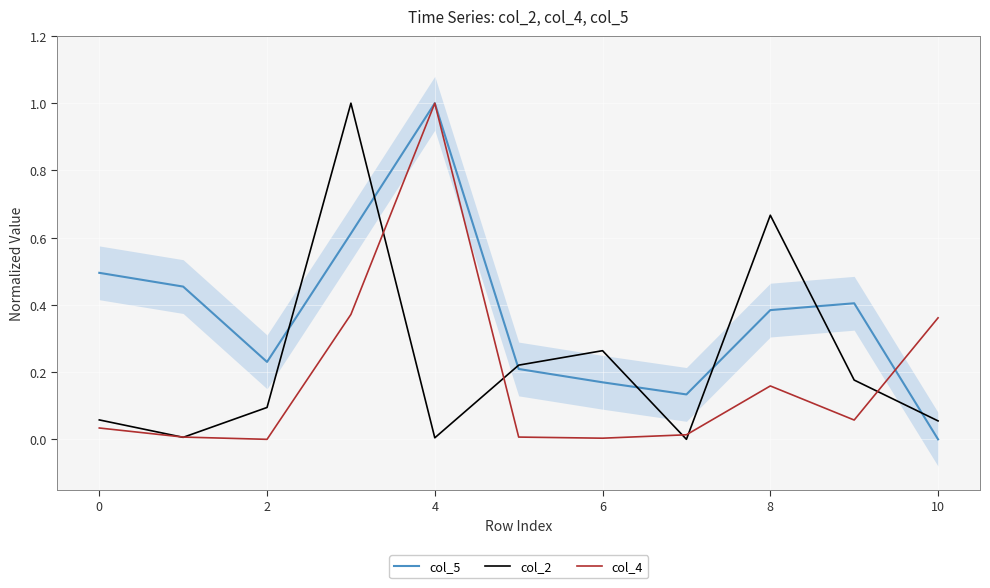

Is it true that col_4 equals 0.1 at 8?

False